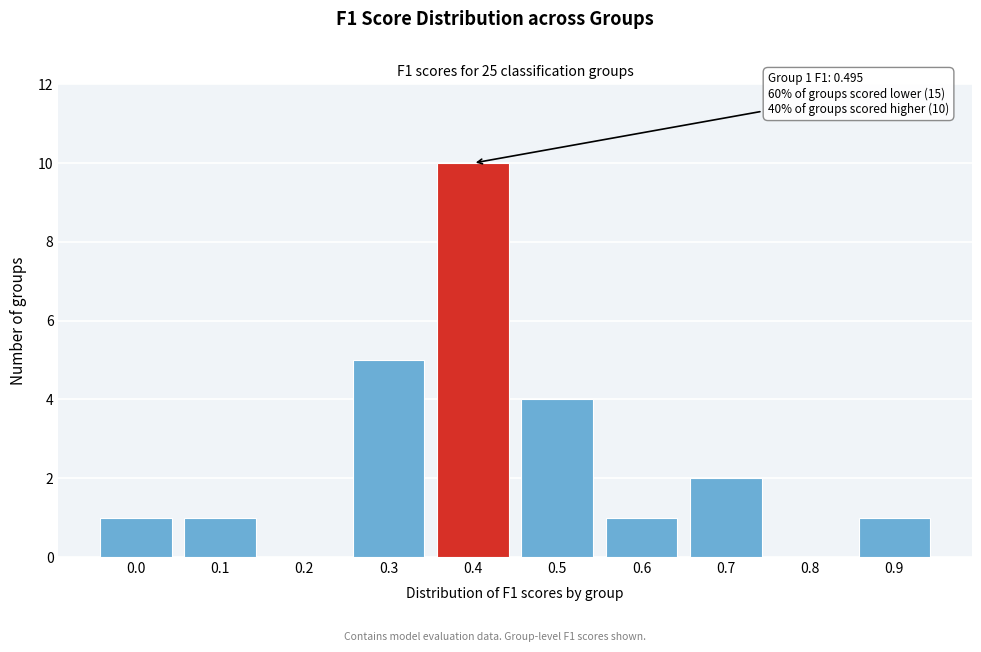

Reading left to right, extract all data points from this chart.

0.0=1	0.1=1	0.2=0	0.3=5	0.4=10	0.5=4	0.6=1	0.7=2	0.8=0	0.9=1